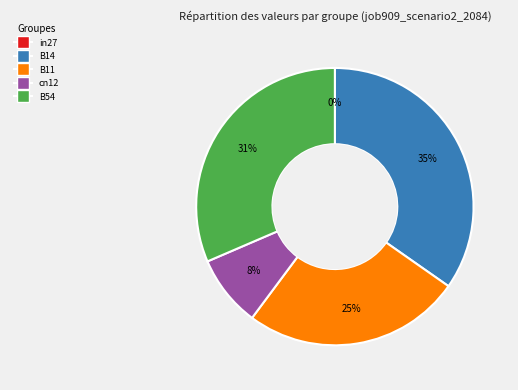

What percentage do in27 and B54 together represent?

31.5%